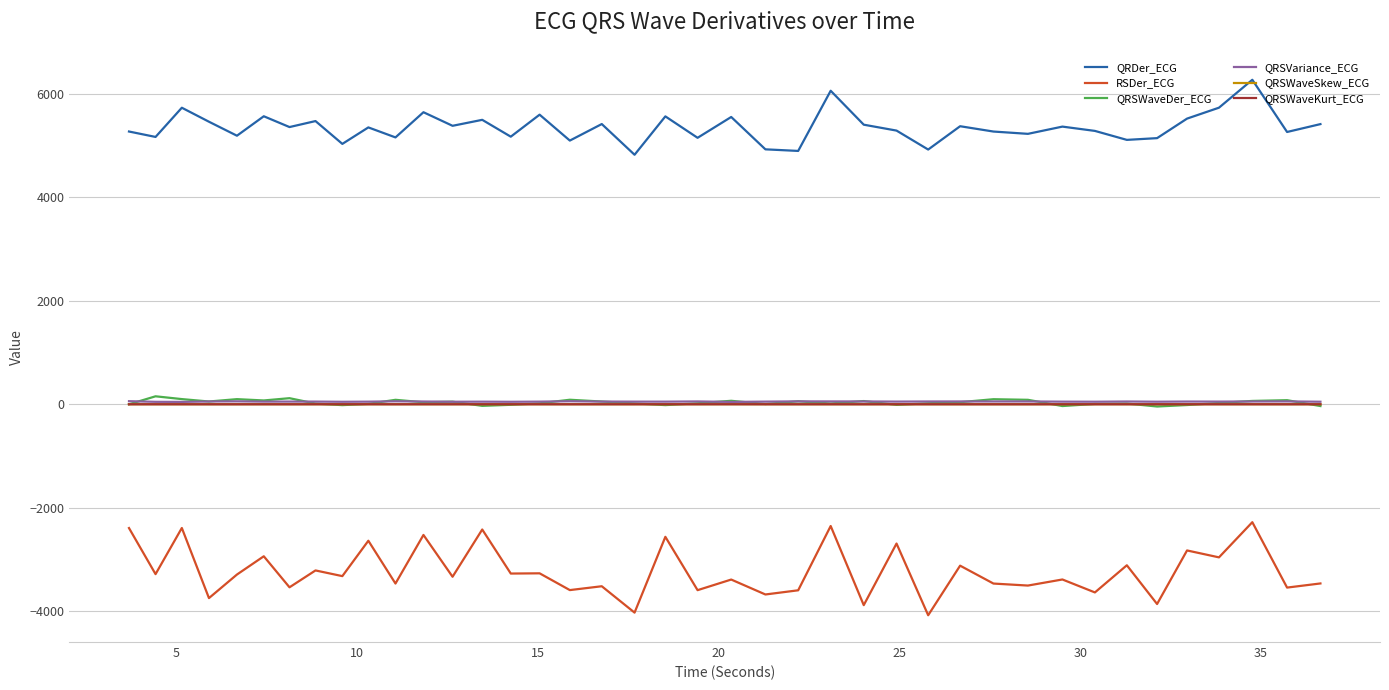

Which series has the largest range (max minus min)?

RSDer_ECG